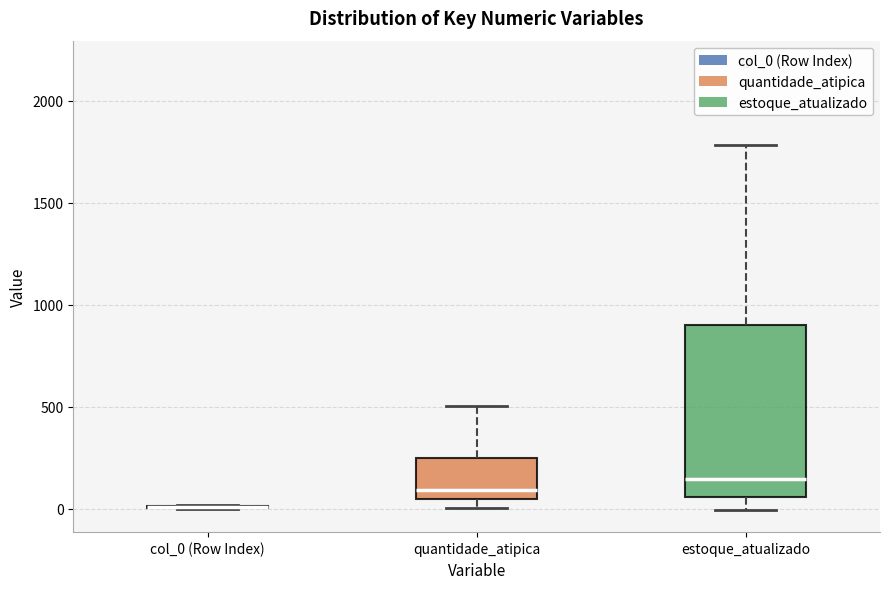

Reading left to right, transcribe this box plot: for each box, give where its median line is, the range the box spans, and where its two whiskers end, as read against the y-axis. The values are not printed on the chart, so give them approximately, as read against the axis.

col_0 (Row Index): box collapsed to a line at 0, whiskers 0 to 0
quantidade_atipica: median 100, box 50 to 250, whiskers 0 to 500
estoque_atualizado: median 150, box 50 to 900, whiskers 0 to 1800